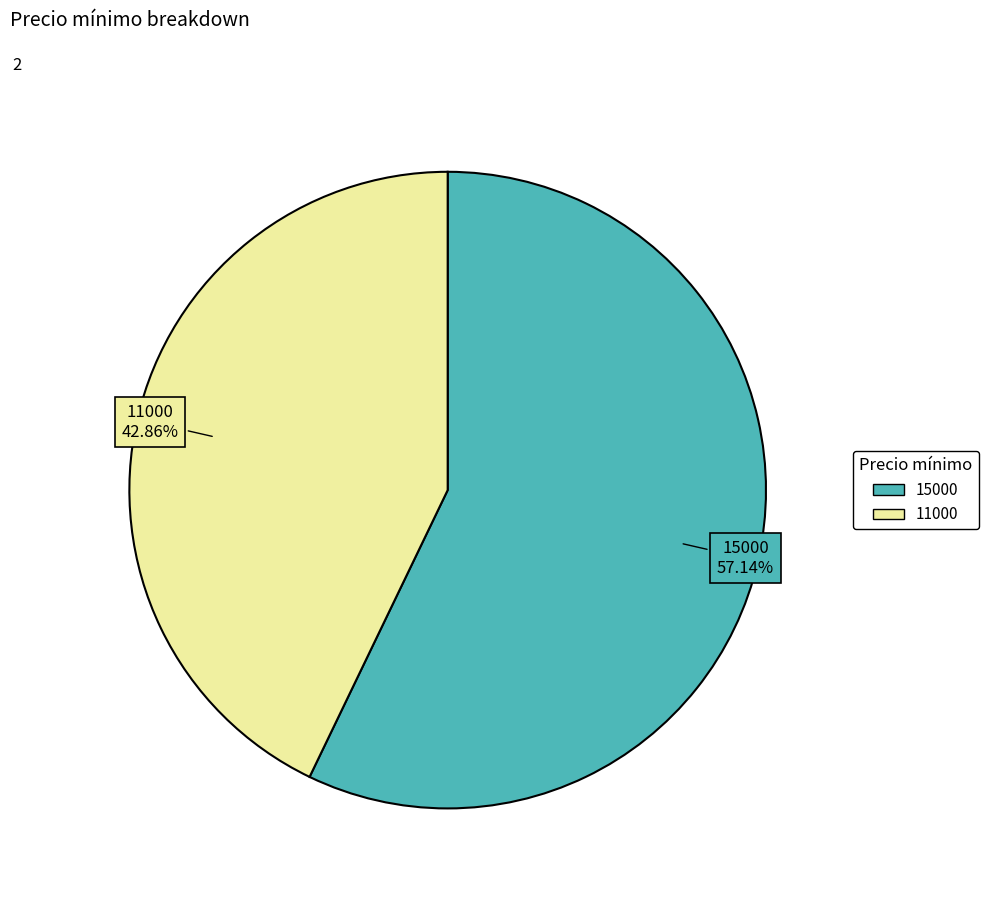

To the nearest percent, what is the difference between the 11000 and 15000 slice percentages?

14%